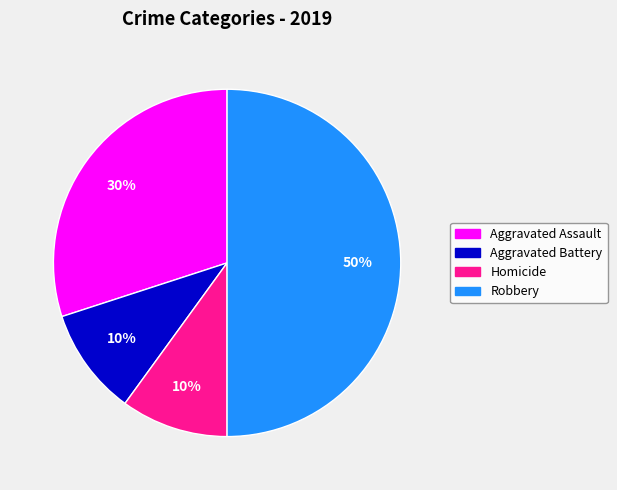

To the nearest percent, what is the average slice percentage?

25%